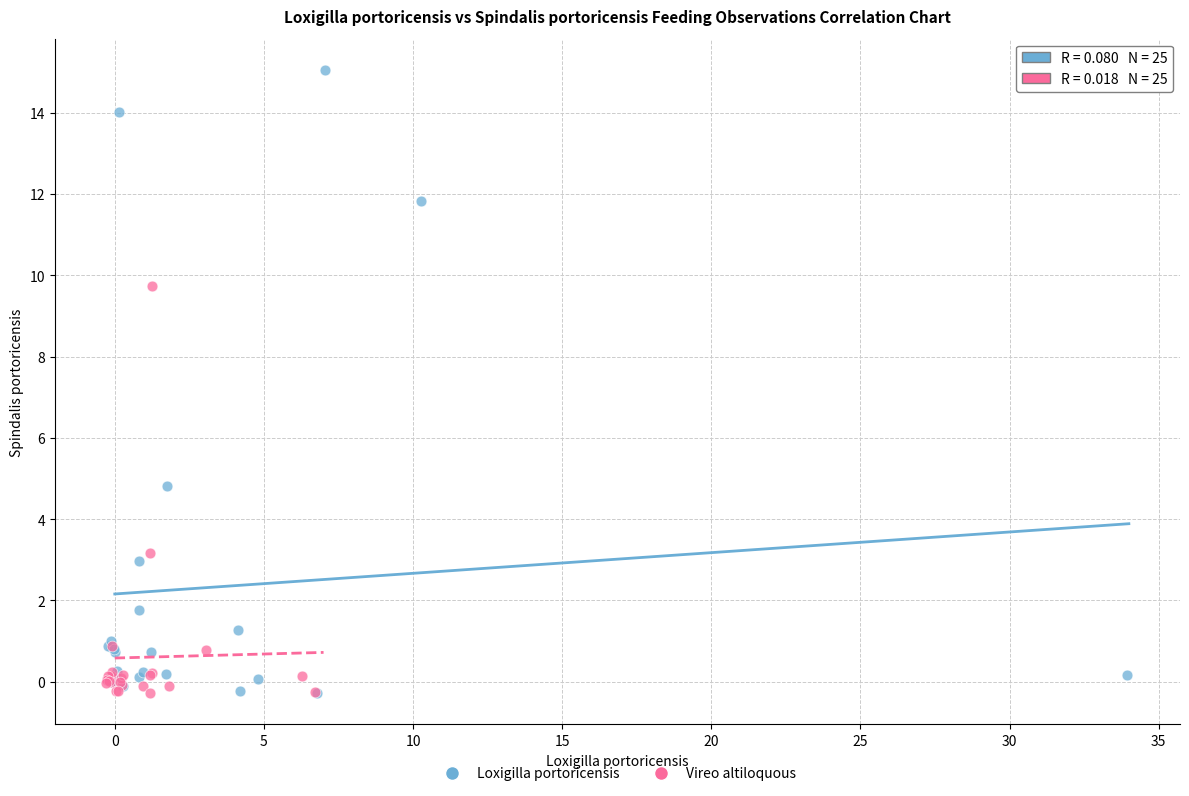

Which series contains the highest Y value?

Loxigilla portoricensis